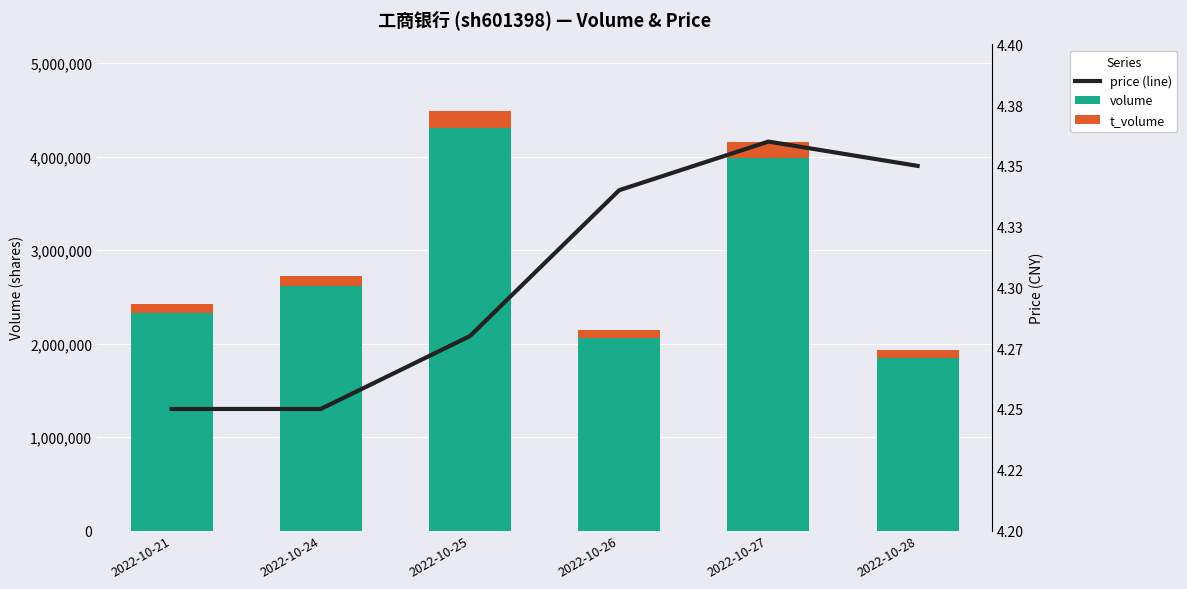

Rank the series by their maximum value, from highest to lowest.

volume, t_volume, price